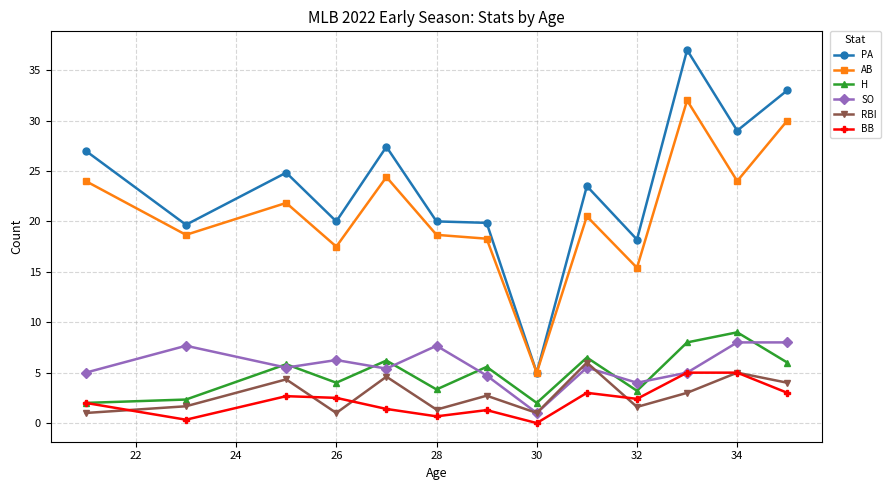

List the series in order of their peak value, lowest first.

BB, RBI, SO, H, AB, PA